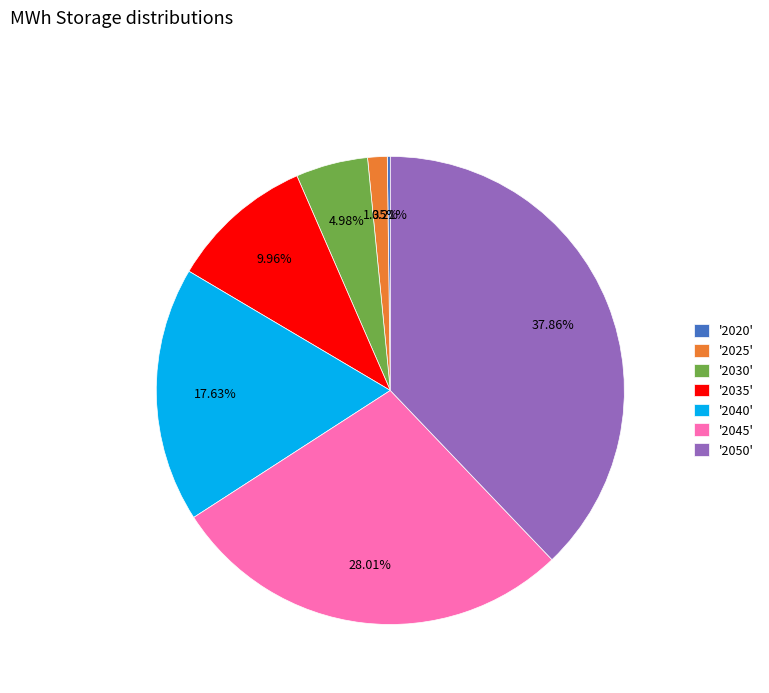

Do '2025' and '2030' together represent more than half of the pie?

No